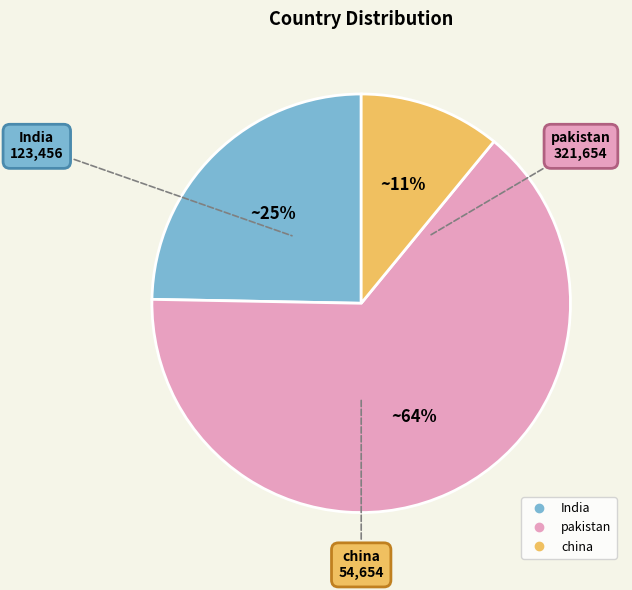

To the nearest percent, what is the combined percentage of china and pakistan?

75%